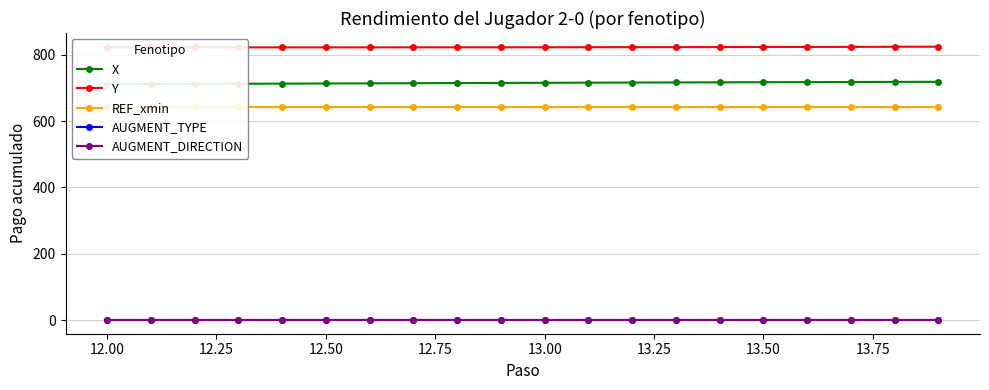

How many interior local valleys does the Y series have?

1